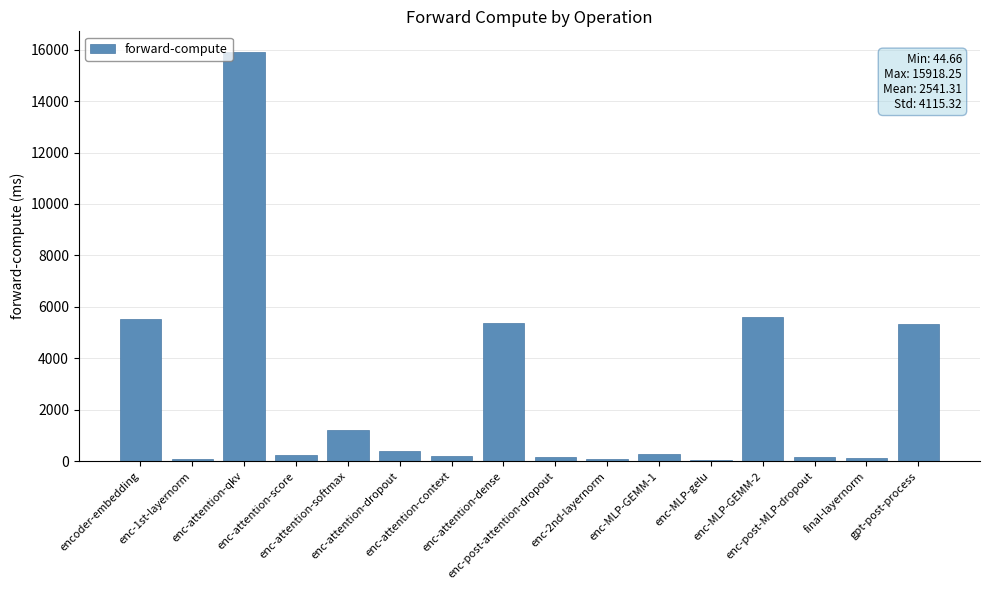

What is the greatest value displayed?

15918.3